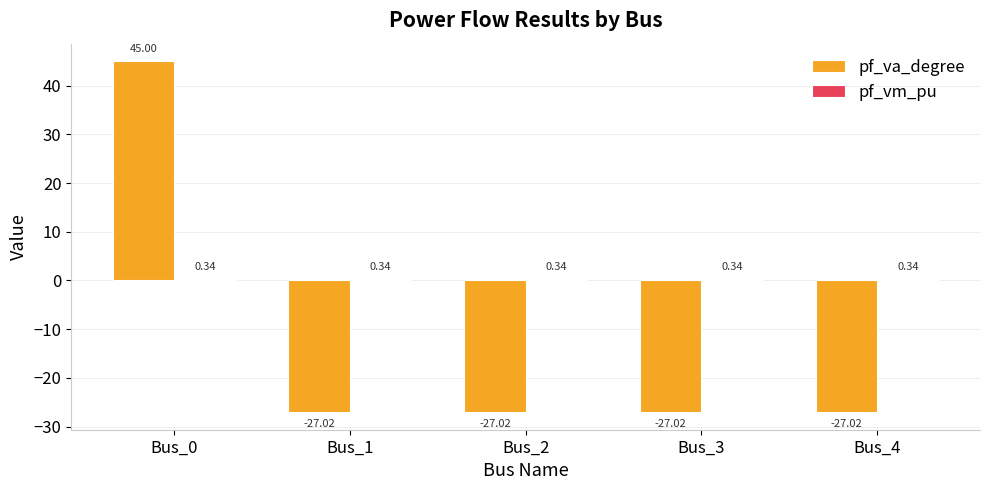

Which series has the largest range (max minus min)?

pf_va_degree